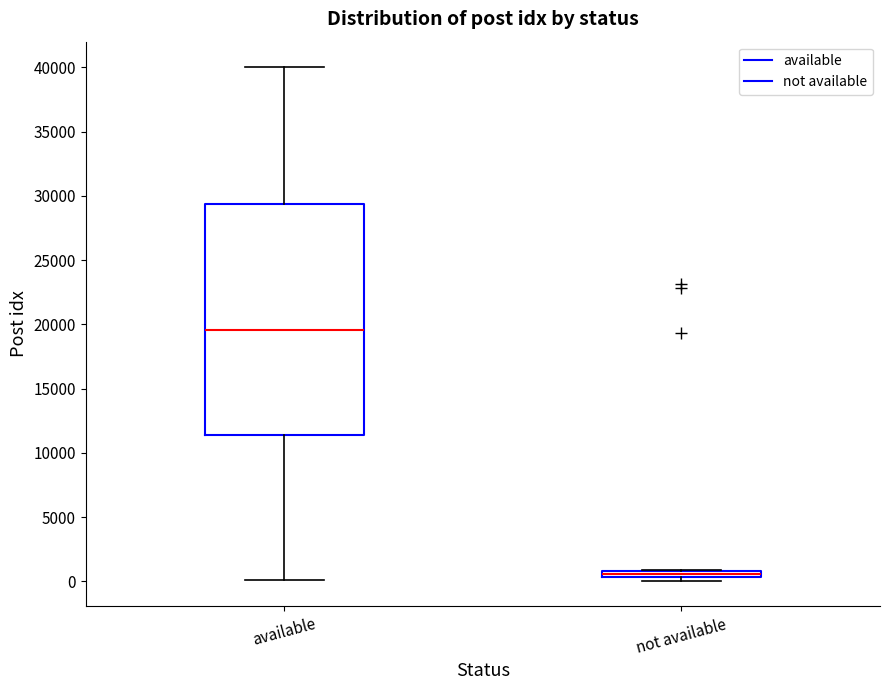

Where is the upper edge of the box for not available on the y-axis? The values are not printed on the chart, so give them approximately, as read against the axis.

1000